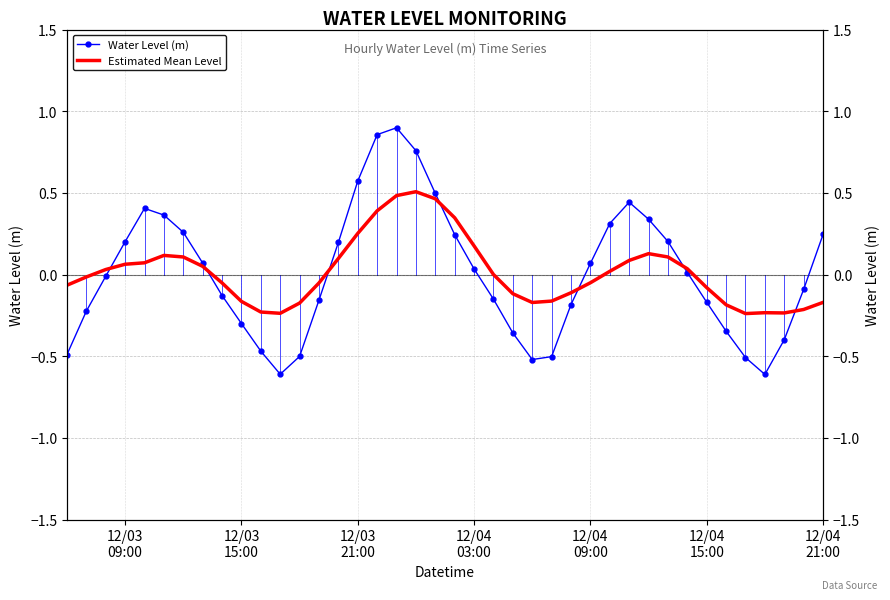

True or false: Estimated Mean Level has more than 1 interior local peaks.

True